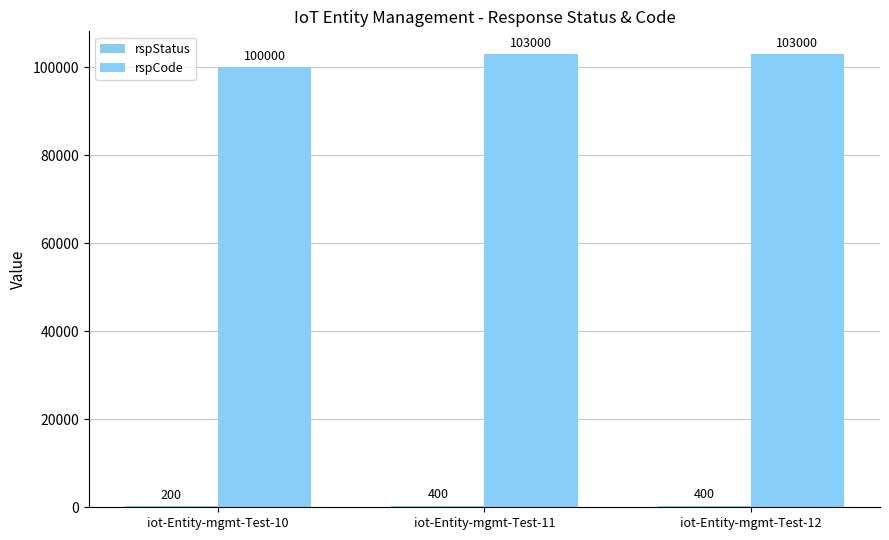

Which series has the largest range (max minus min)?

rspCode